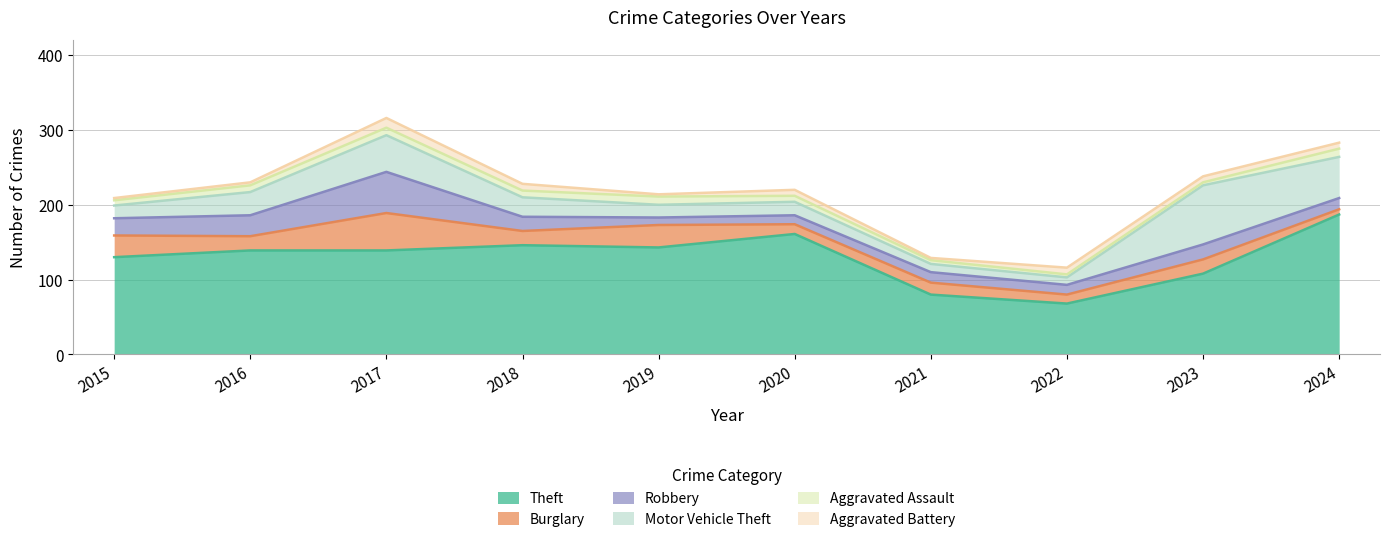

Rank the series at 2016 from lowest to highest value.

Aggravated Battery, Aggravated Assault, Burglary, Robbery, Motor Vehicle Theft, Theft